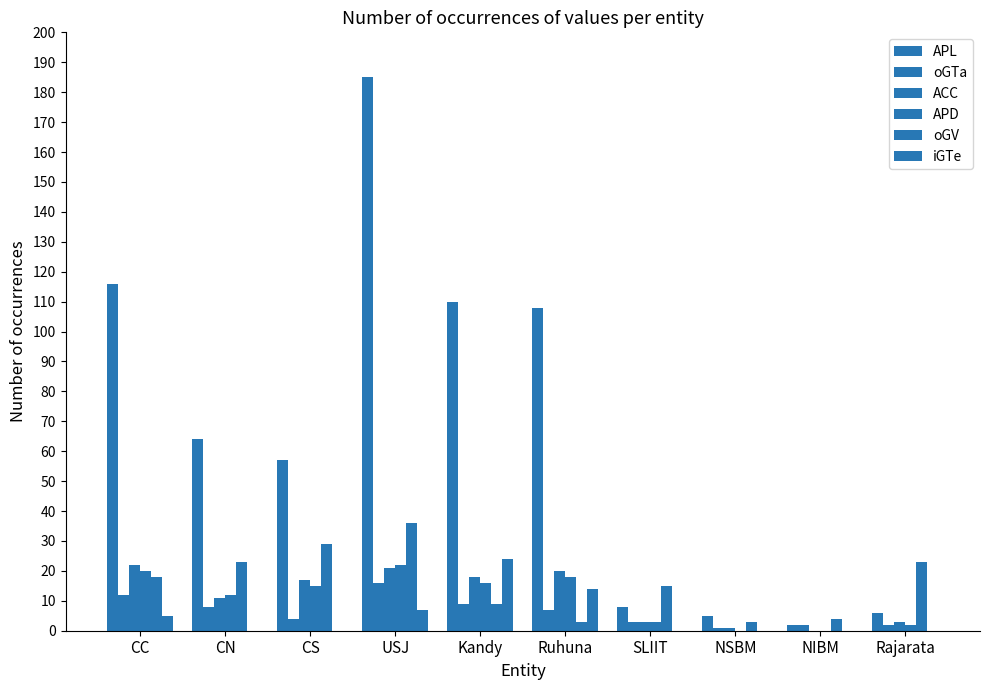

What is the approximate value of ACC at Ruhuna, to the nearest 5?

20